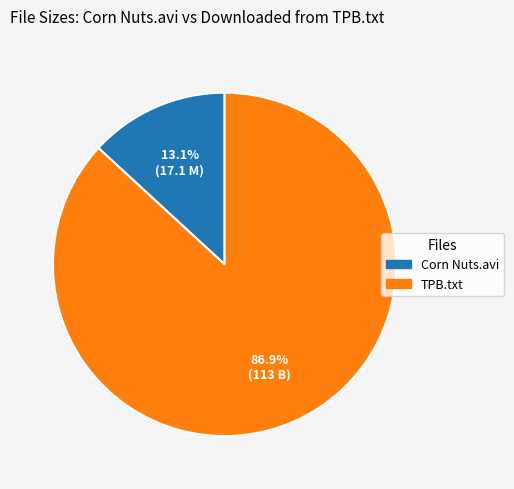

Which slice is the smallest?

Corn Nuts.avi